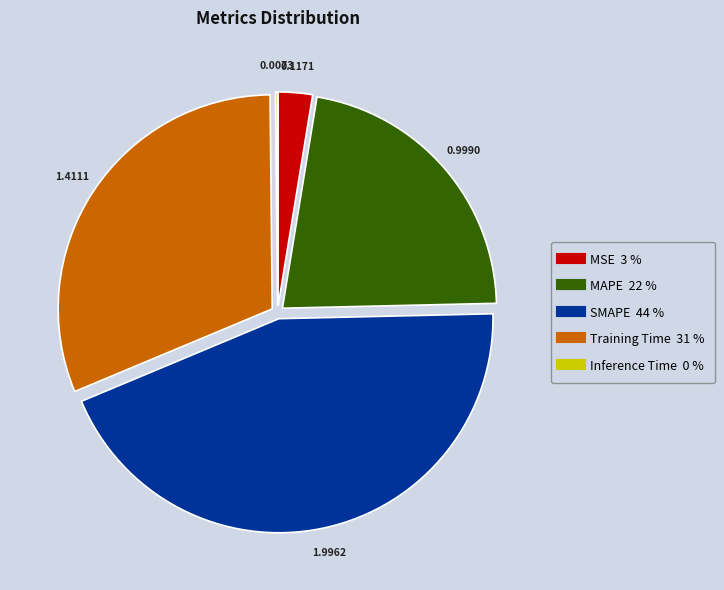

Approximately how many times larger is the value at SMAPE compared to Training Time?

1.4